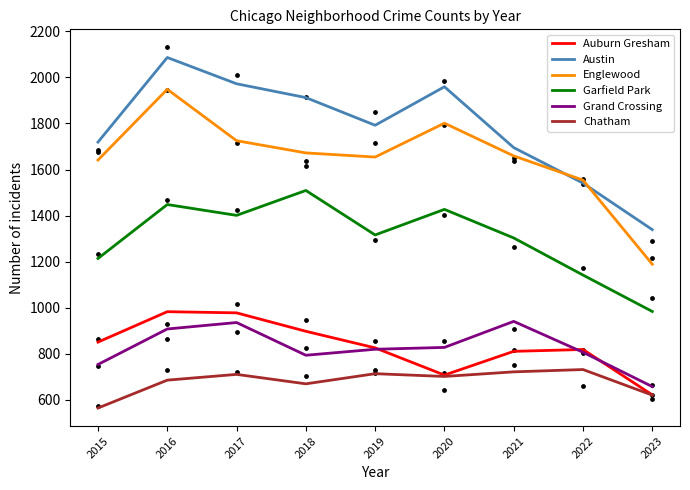

Which series reaches the maximum Y coordinate?

Austin